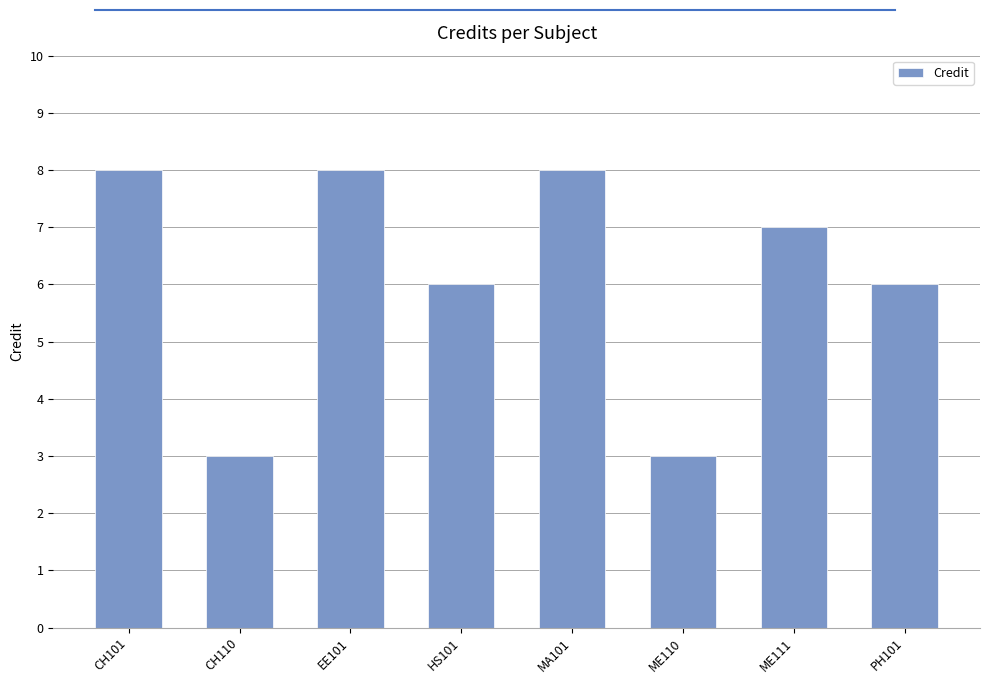

Count the number of data series in this chart.

1